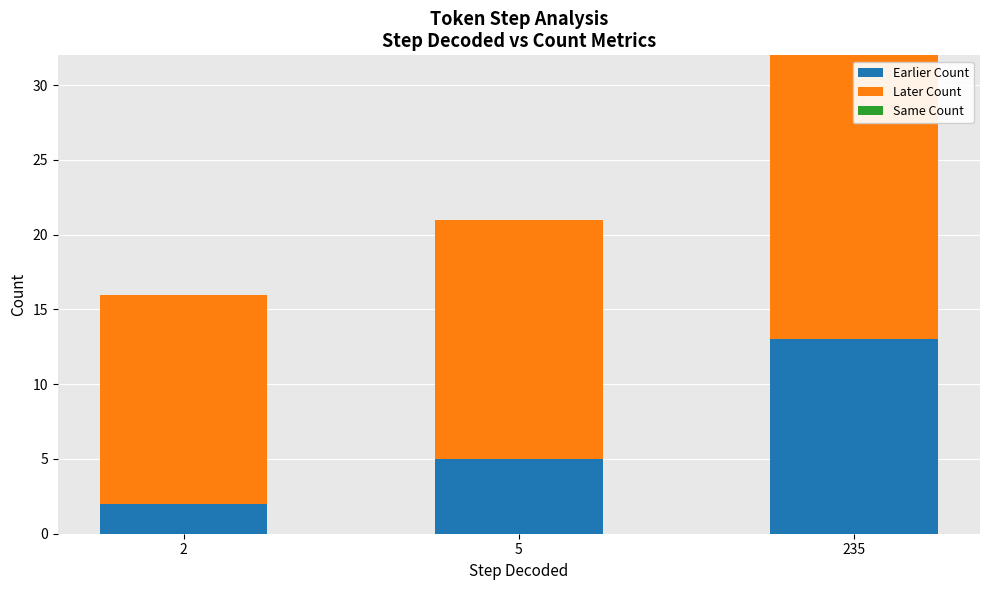

What is the maximum value for Earlier Count?

13